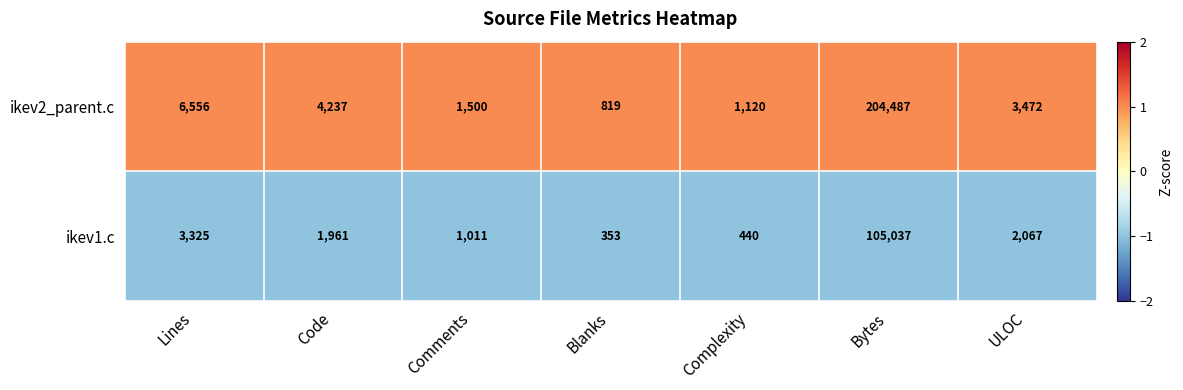

What is the sum of the ikev2_parent.c values at Complexity and Bytes?

205607